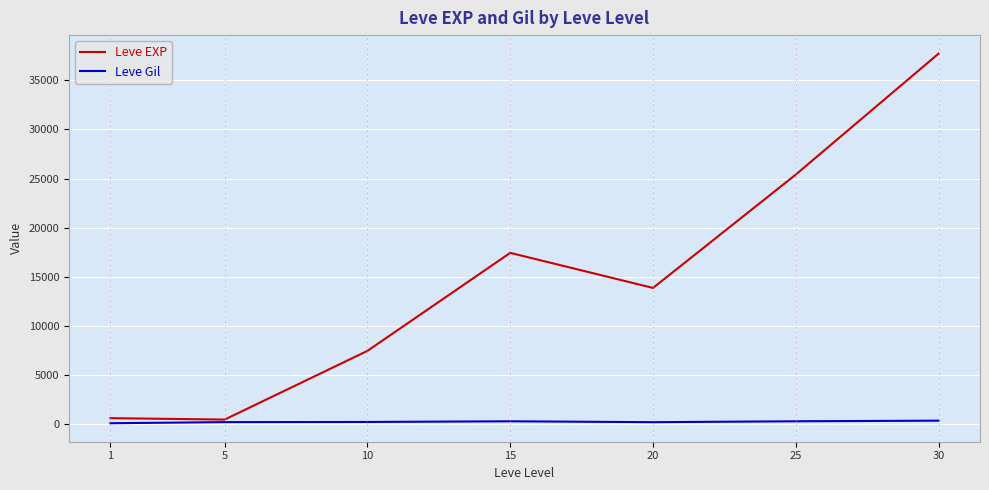

List the series in order of their overall mean, highest first.

Leve EXP, Leve Gil